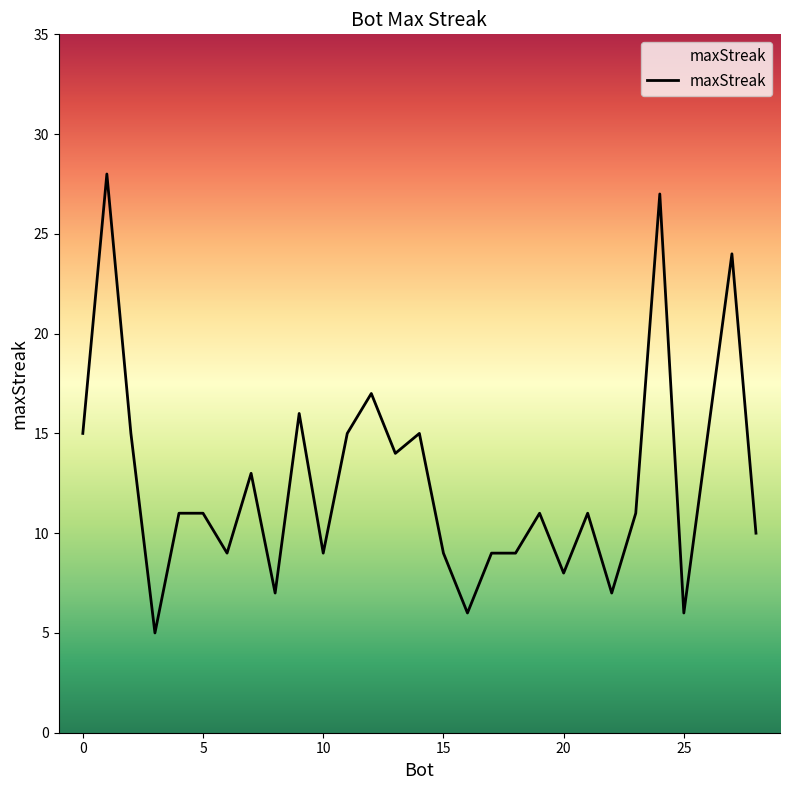

What is the greatest value displayed?

28